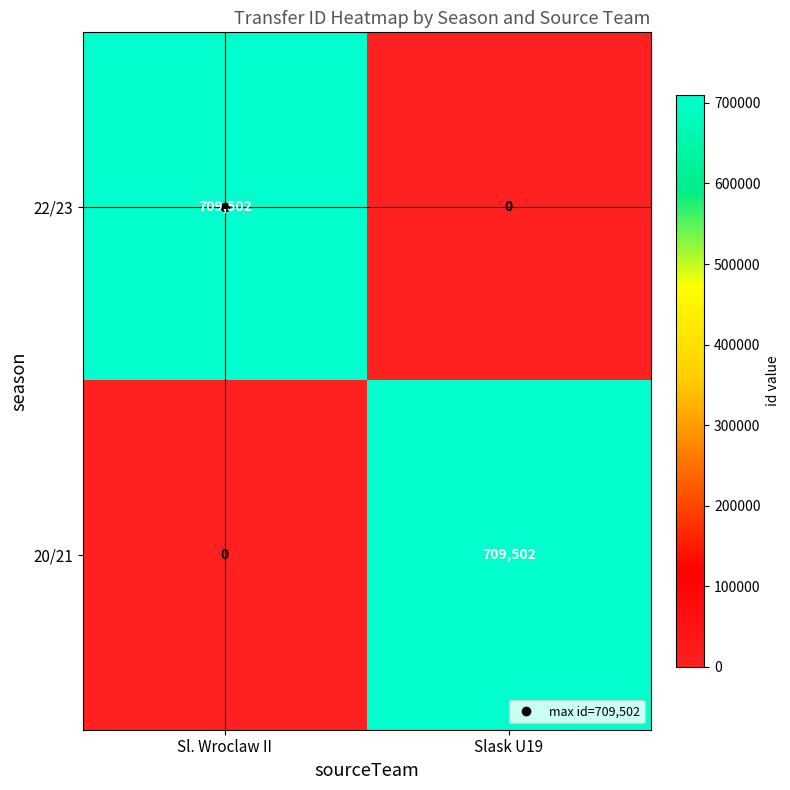

Is the value of 20/21 at Sl. Wroclaw II greater than the value of 22/23 at Sl. Wroclaw II?

No